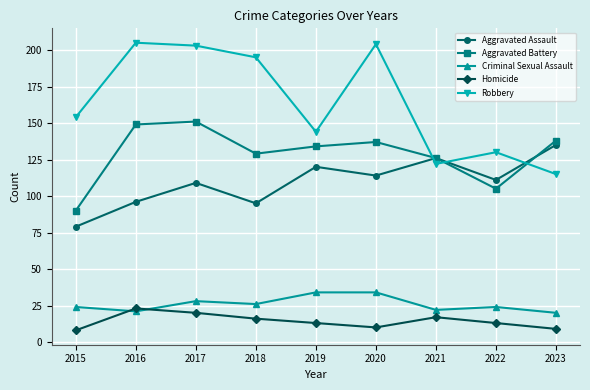

What is the difference between the Robbery values at 2019 and 2020?

60